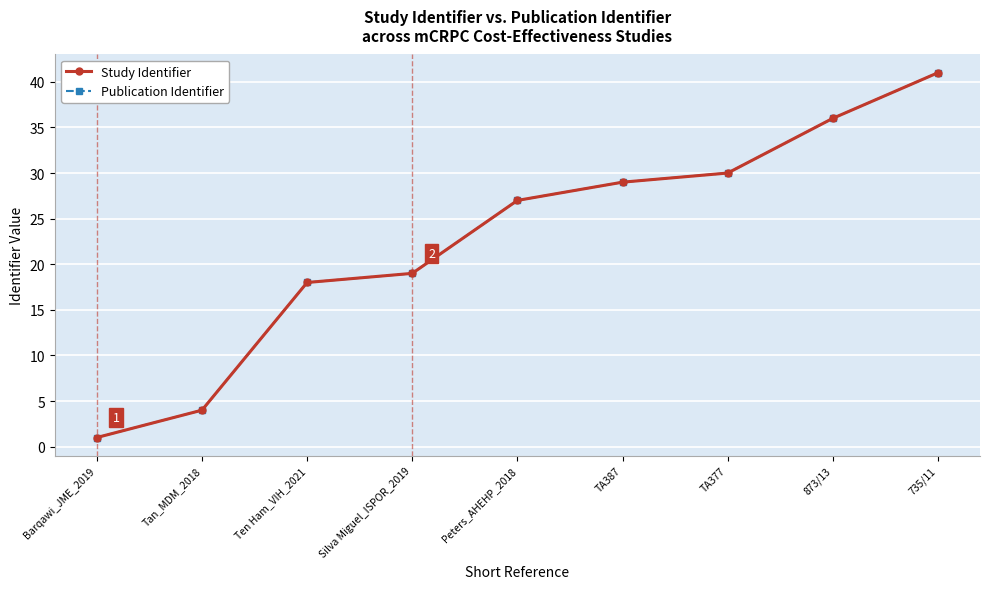

Read the Study Identifier value at Peters_AHEHP_2018, to the nearest 5.

25